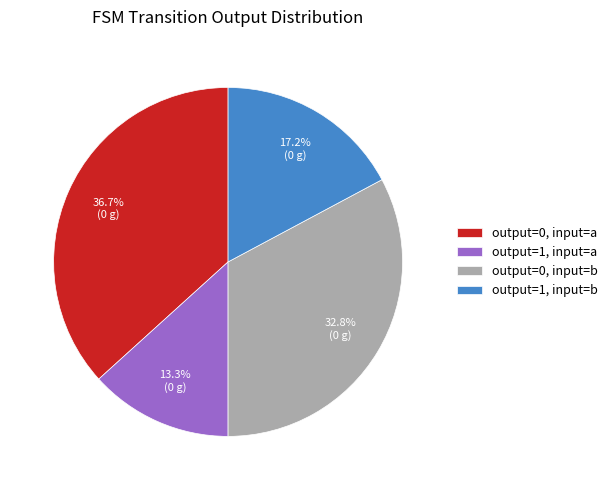

Which slice is the smallest?

output=1, input=a